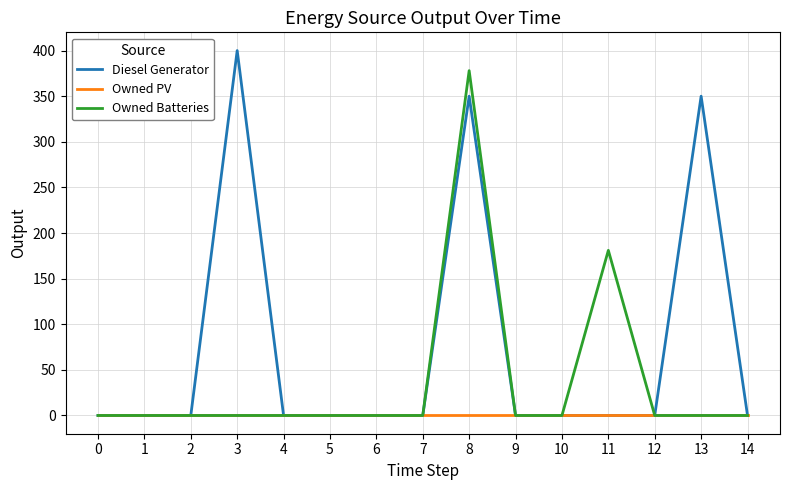

Is this an area chart (filled region under the line)?

No